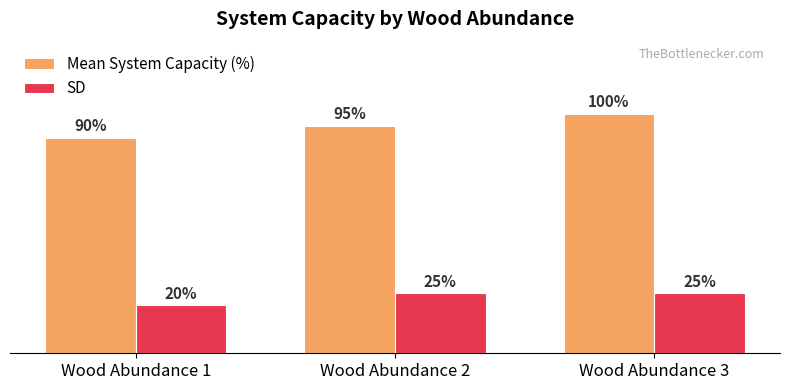

At Wood Abundance 2, list the series in order from largest to smallest.

Mean System Capacity (%), SD